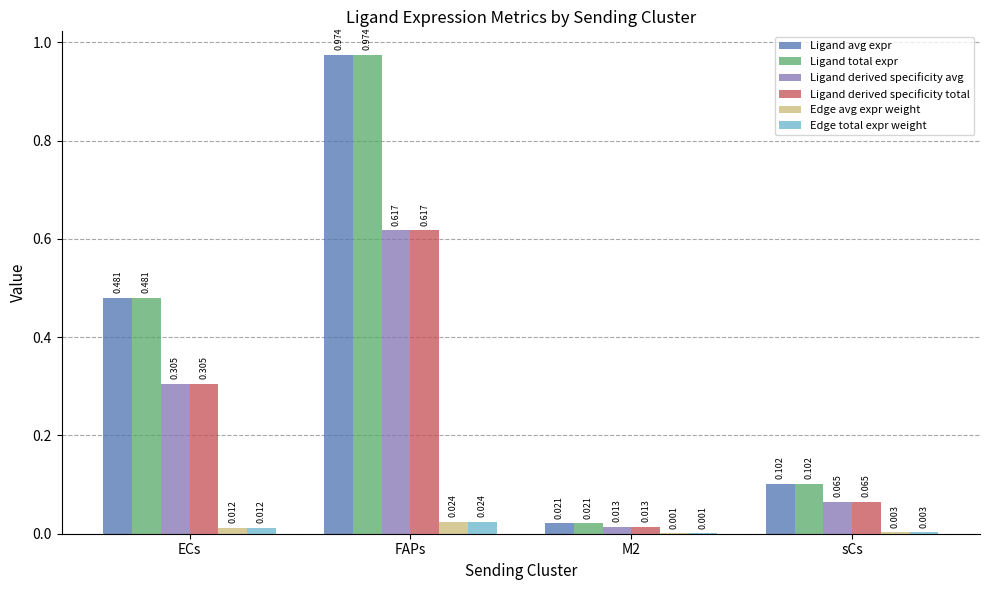

At which category is the sum across all series the highest?

FAPs